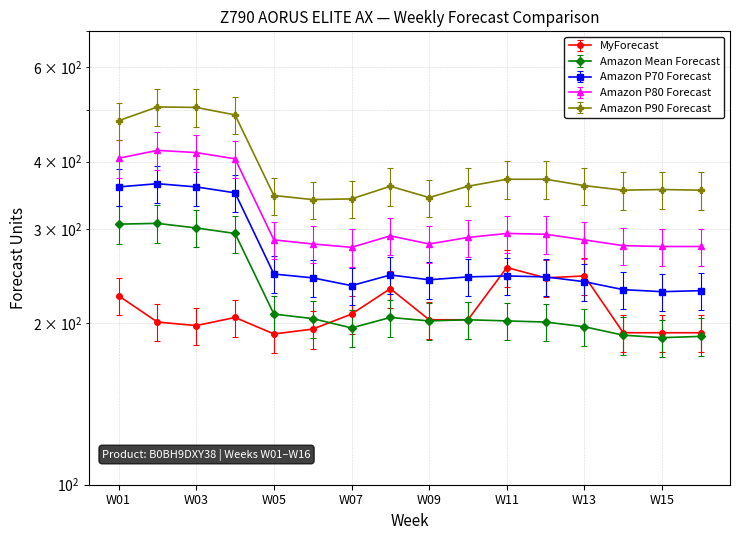

True or false: Amazon Mean Forecast has more than 0 points higher than both neighbors.

True